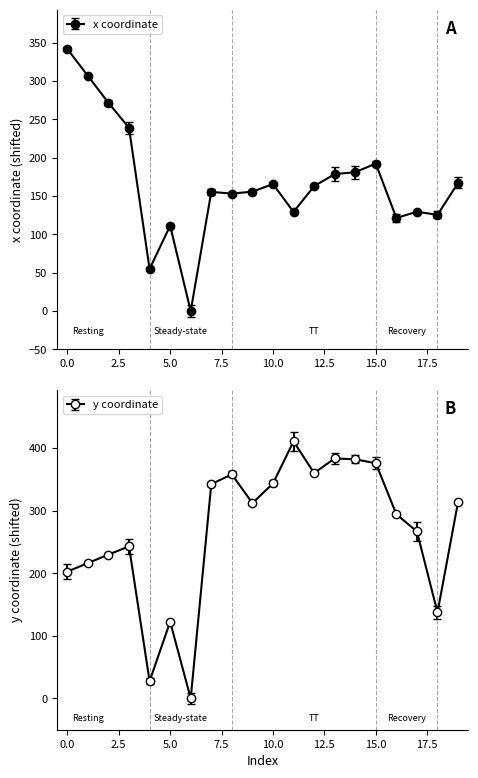

Is the value of x at 0 greater than the value of y at 9?

Yes